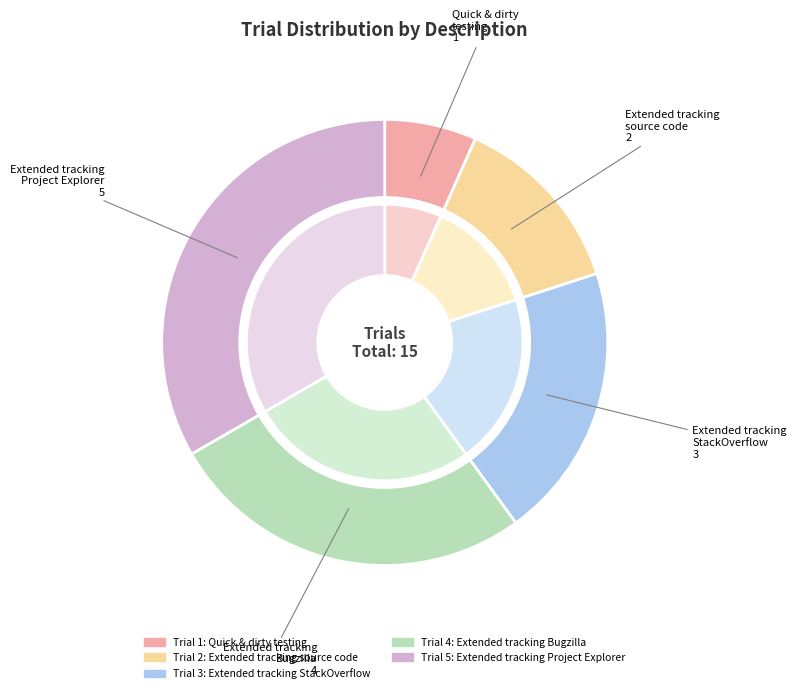

What is the change in value from Extended tracking on source code only to Extended tracking on stackoverflow?

+1